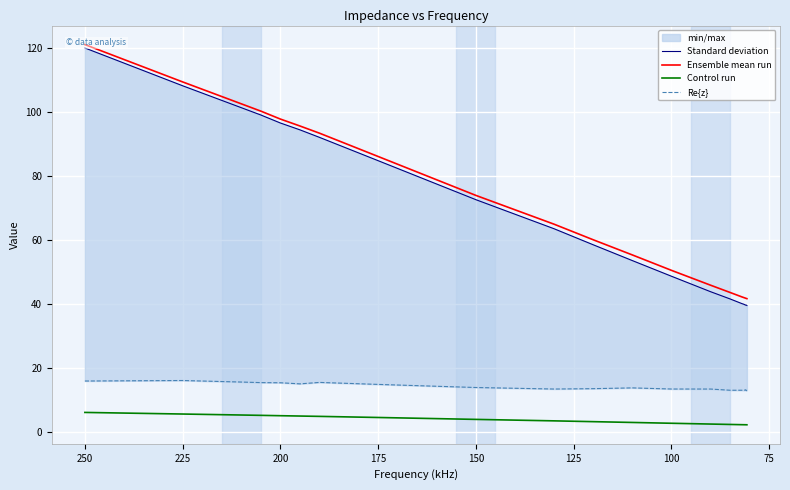

Reading left to right, list all the values displayed in this chart.

Standard deviation: 120.0	108.2	101.3	99.0	96.5	94.4	92.1	84.8	72.6	63.5	58.5	53.6	48.7	43.9	41.6	40.2	40.0	39.7	39.7	39.6
Ensemble mean run: 121.0	109.4	102.5	100.2	97.8	95.6	93.4	86.1	73.9	65.0	60.1	55.4	50.6	45.9	43.6	42.3	42.1	41.8	41.8	41.7
Control run: 6.2	5.7	5.4	5.3	5.2	5.1	5.0	4.6	4.0	3.6	3.3	3.1	2.8	2.6	2.5	2.4	2.4	2.4	2.4	2.3
Re{z}: 16.0	16.2	15.7	15.5	15.5	15.1	15.6	14.9	14.0	13.5	13.6	13.9	13.5	13.5	13.1	13.1	13.1	13.3	13.0	13.2